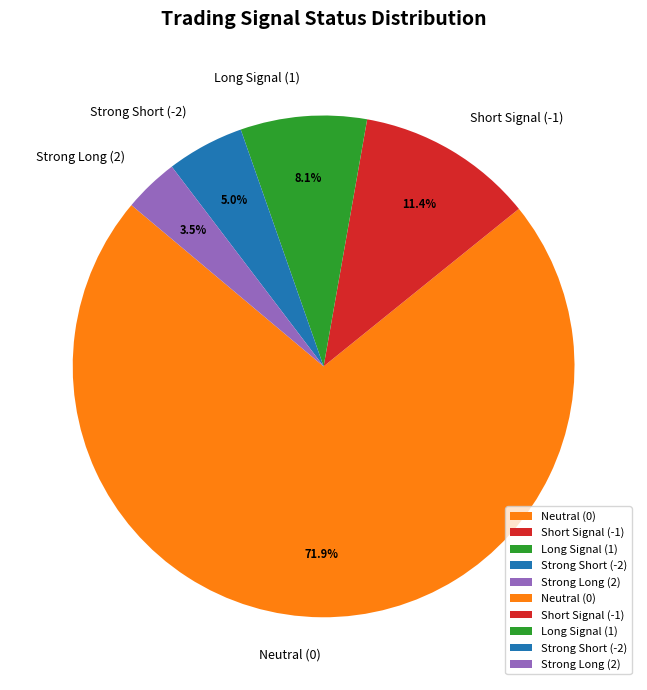

What is the total percentage of Strong Short (-2) and Long Signal (1)?

13.1%